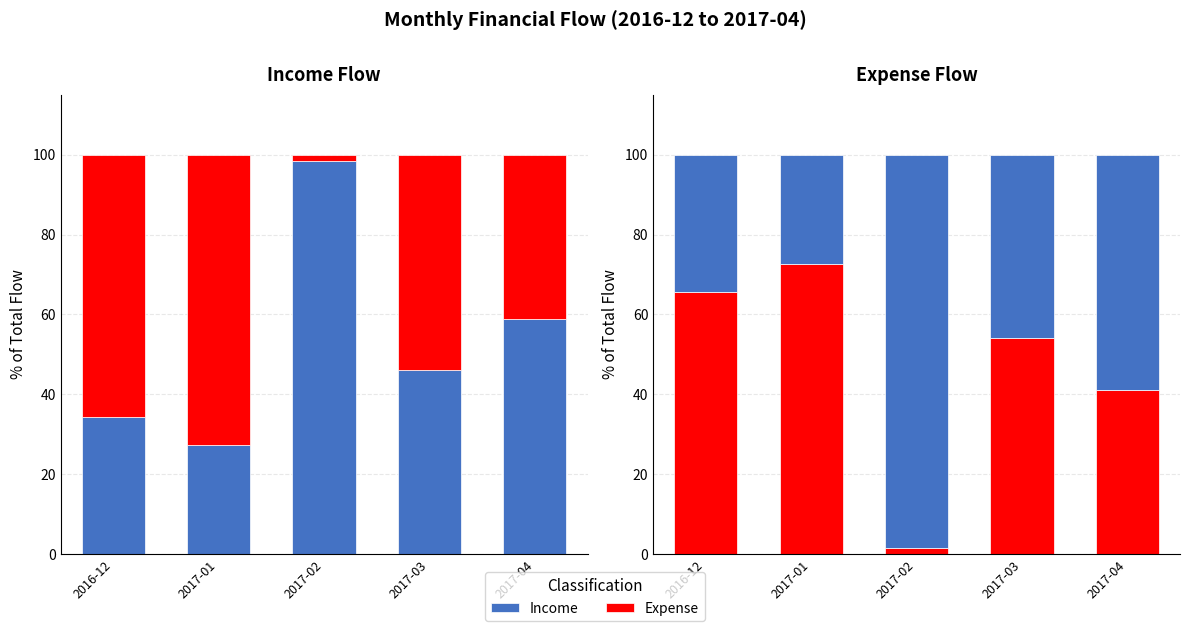

Reading left to right, what are all the values shown in this chart?

Income: 2016-12=34.3	2017-01=27.3	2017-02=98.4	2017-03=46.0	2017-04=58.8
Expense: 2016-12=65.7	2017-01=72.7	2017-02=1.6	2017-03=54.0	2017-04=41.2